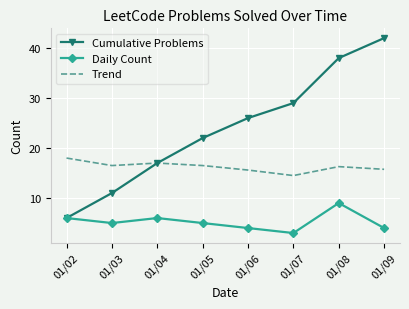

Rank the series by their average value, from lowest to highest.

Daily Count, Trend, Cumulative Problems